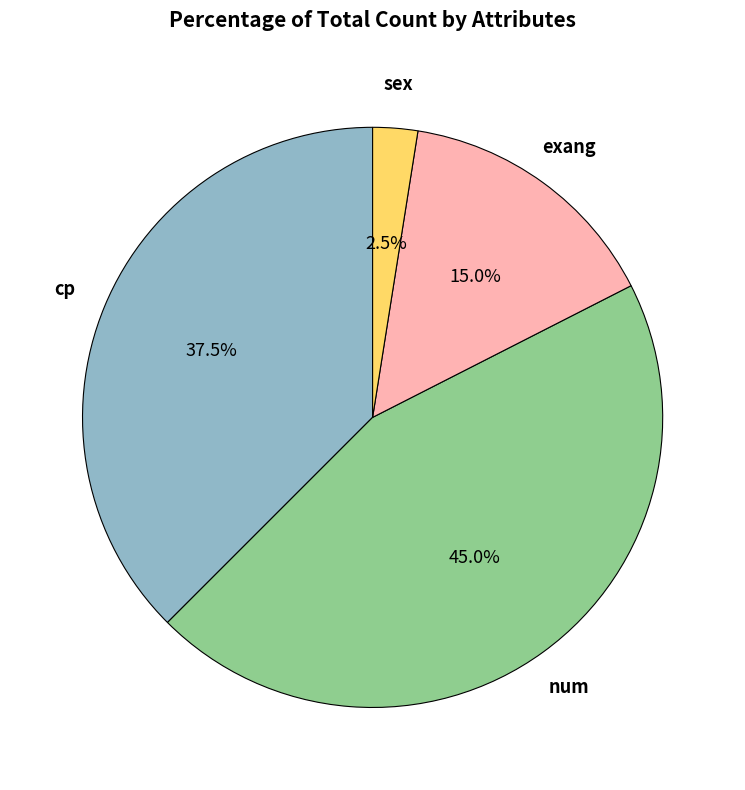

Count the number of slices in the pie.

4